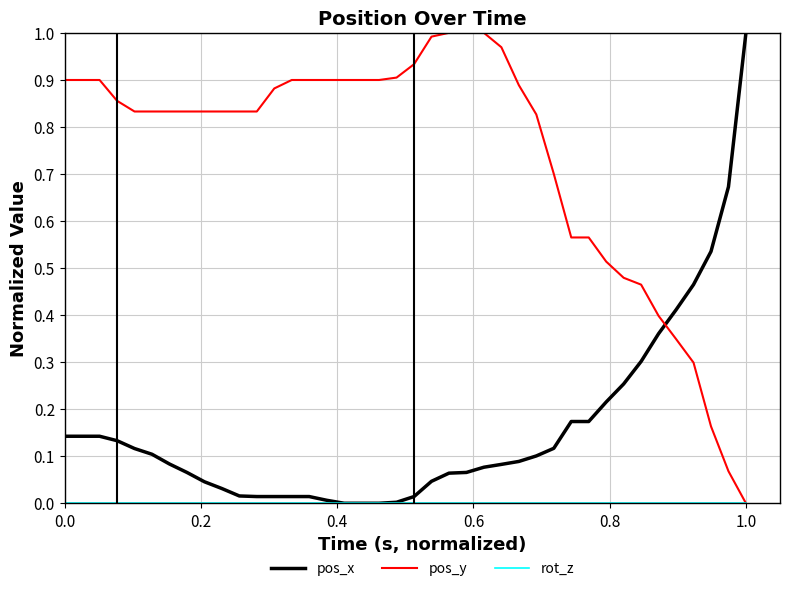

How many intersections are there between pos_x and pos_y?

1